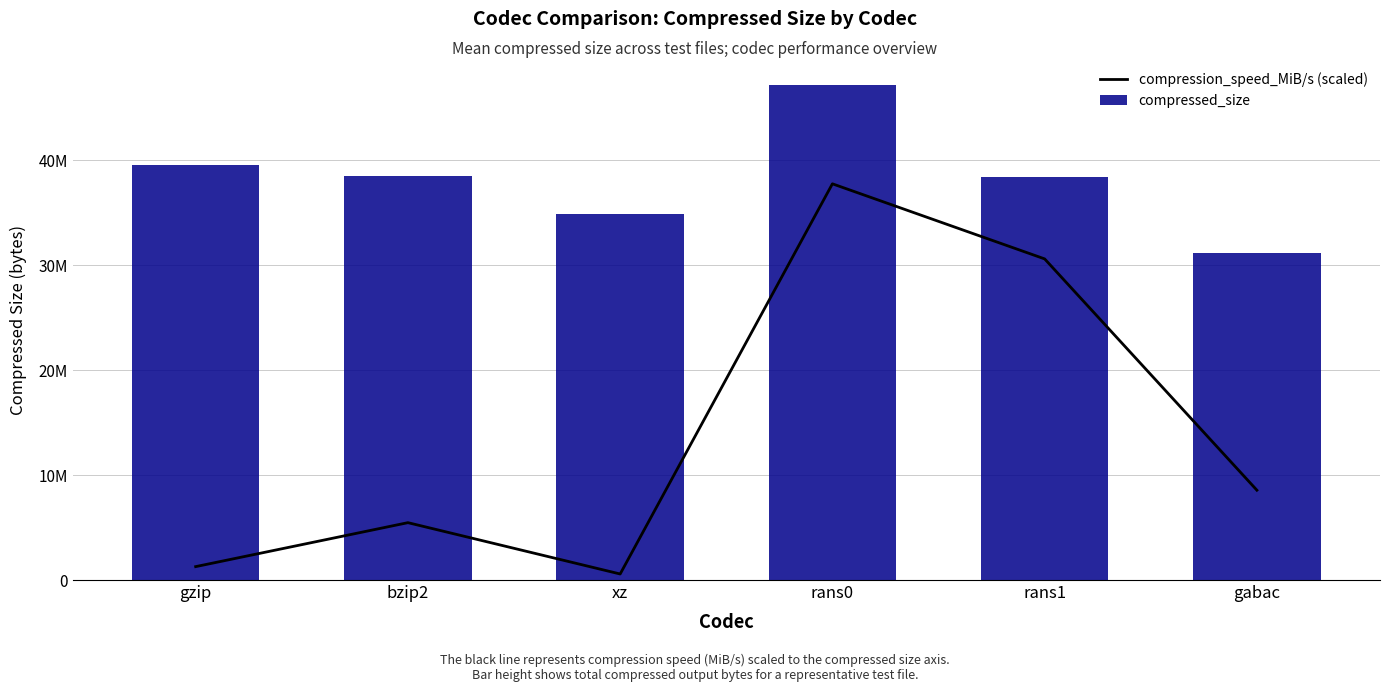

Reading left to right, transcribe all the data shown in this chart.

compression_speed_MiB/s (scaled): gzip=1277180.8	bzip2=5466058.8	xz=575271.3	rans0=37750950.4	rans1=30597363.7	gabac=8559369.0
compressed_size: gzip=39502232.0	bzip2=38542969.0	xz=34847596.0	rans0=47188688.0	rans1=38421521.0	gabac=31180842.0